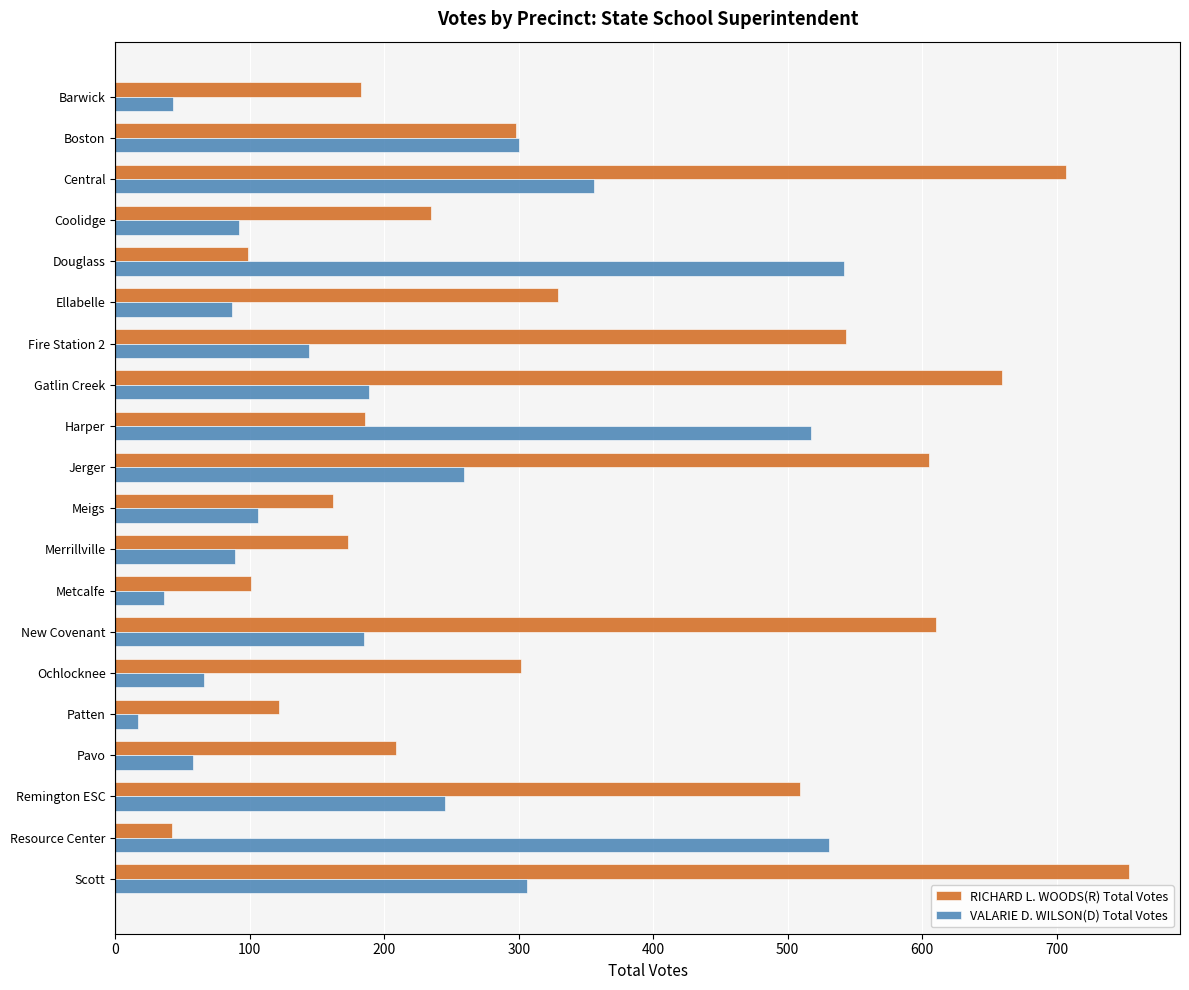

Rank the series by their maximum value, from lowest to highest.

VALARIE D. WILSON(D) Total Votes, RICHARD L. WOODS(R) Total Votes